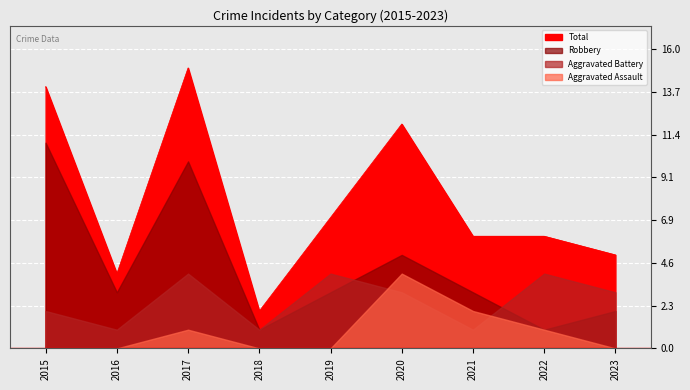

Reading left to right, extract all data points from this chart.

Aggravated Assault: 0	0	1	0	0	4	2	1	0
Aggravated Battery: 2	1	4	1	4	3	1	4	3
Robbery: 11	3	10	1	3	5	3	1	2
Total: 14	4	15	2	7	12	6	6	5